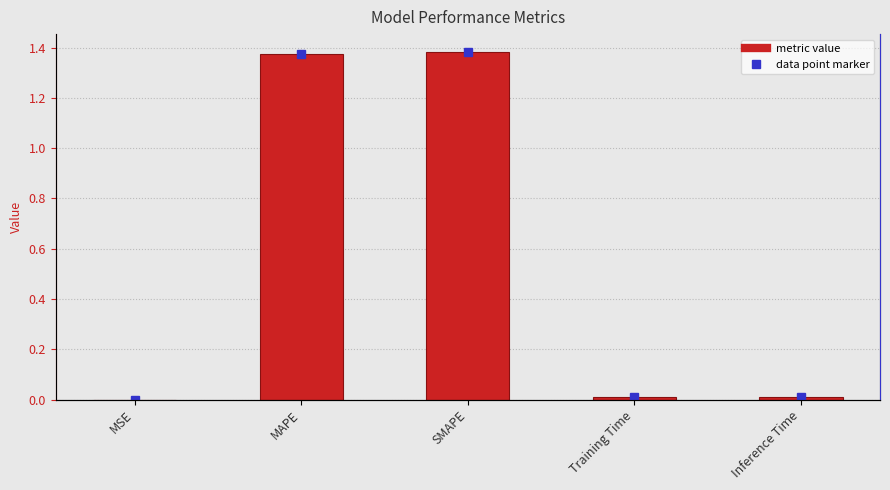

Rank the categories by value from lowest to highest.

MSE, Training Time, Inference Time, MAPE, SMAPE